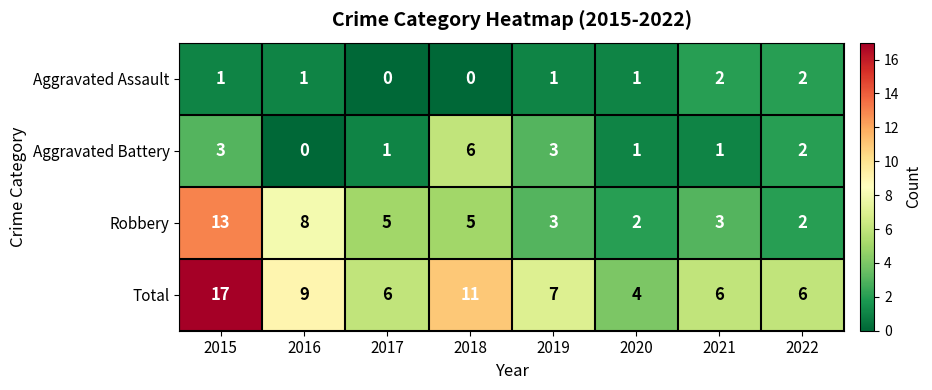

At which category is the sum across all series the highest?

2015